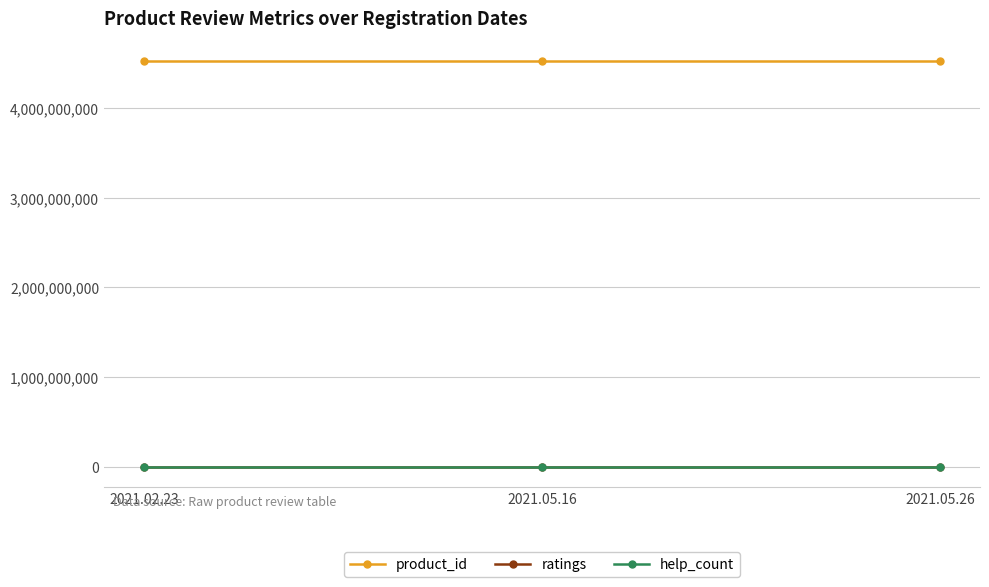

Does the chart have visible grid lines?

Yes